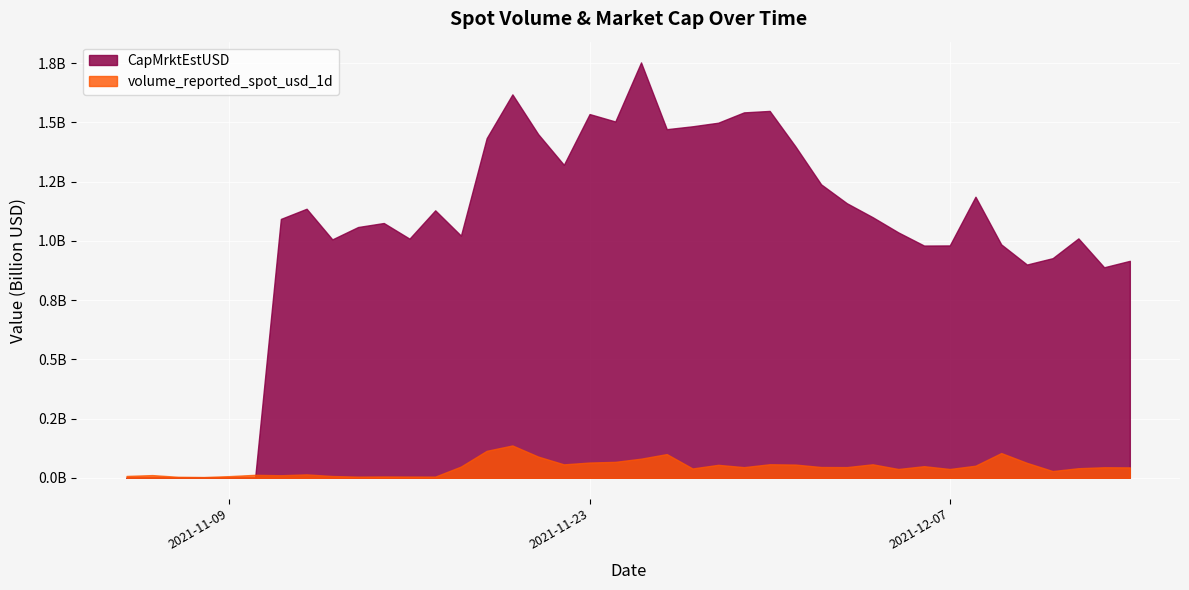

Is it true that volume_reported_spot_usd_1d equals 20430691.7 at 2021-11-18?

False